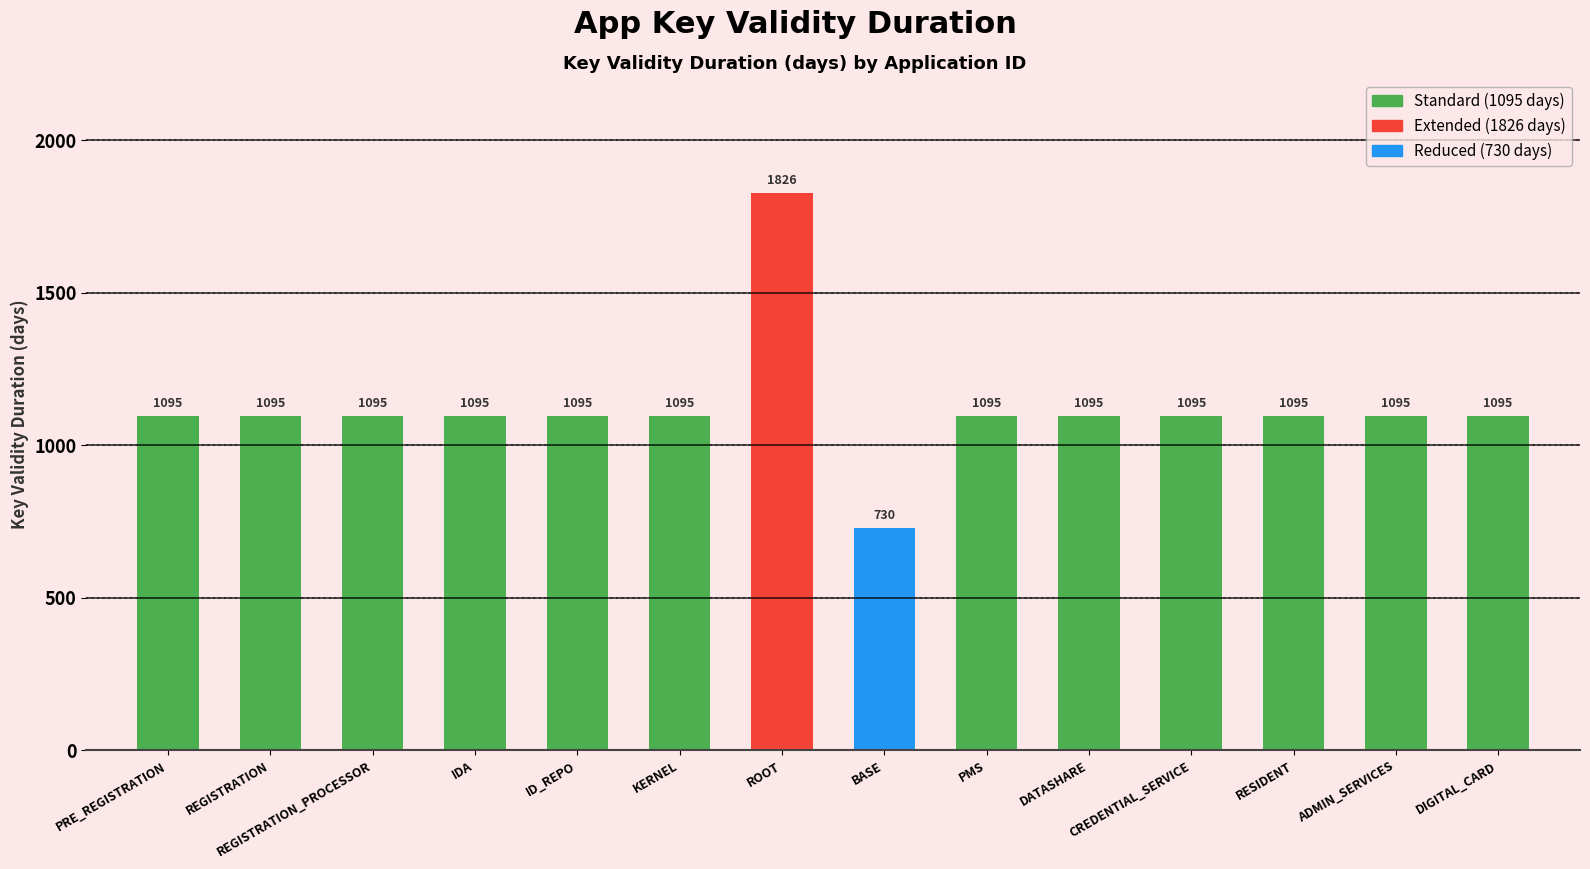

What is the sum of the values at ADMIN_SERVICES and REGISTRATION_PROCESSOR?

2190